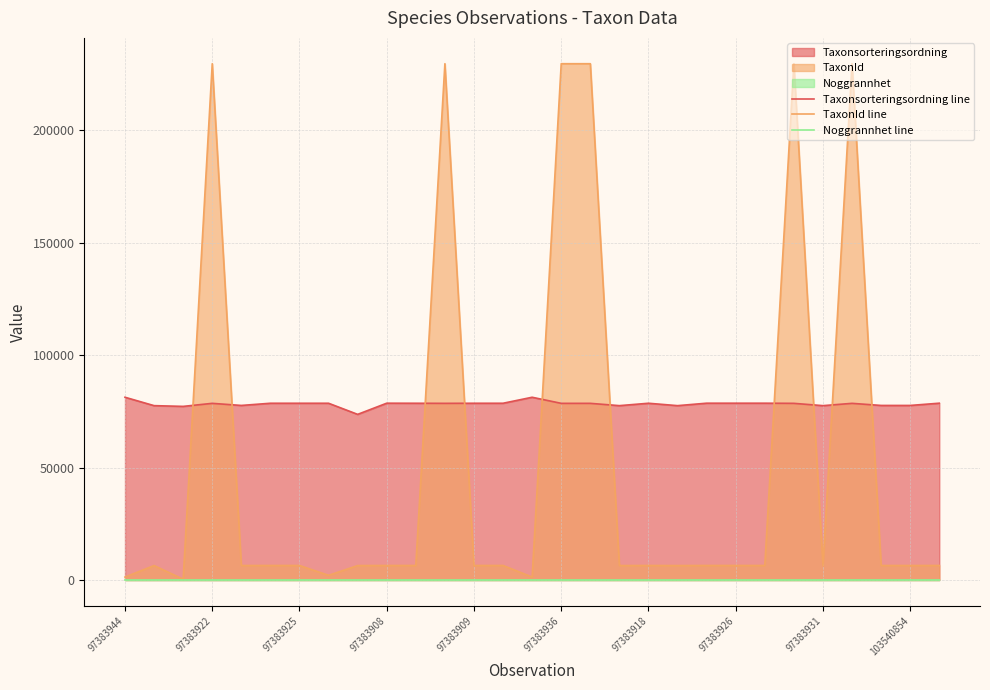

Is it true that Noggrannhet line equals 10 at 97383908?

True